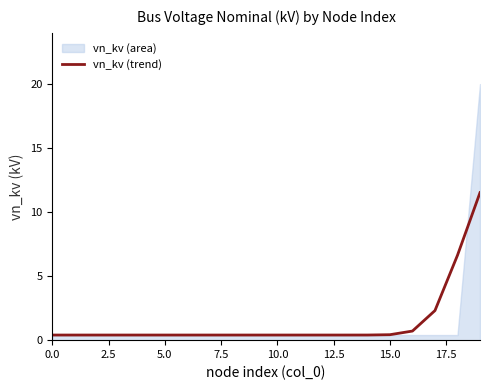

What is the label of the 13th point from the left?

12